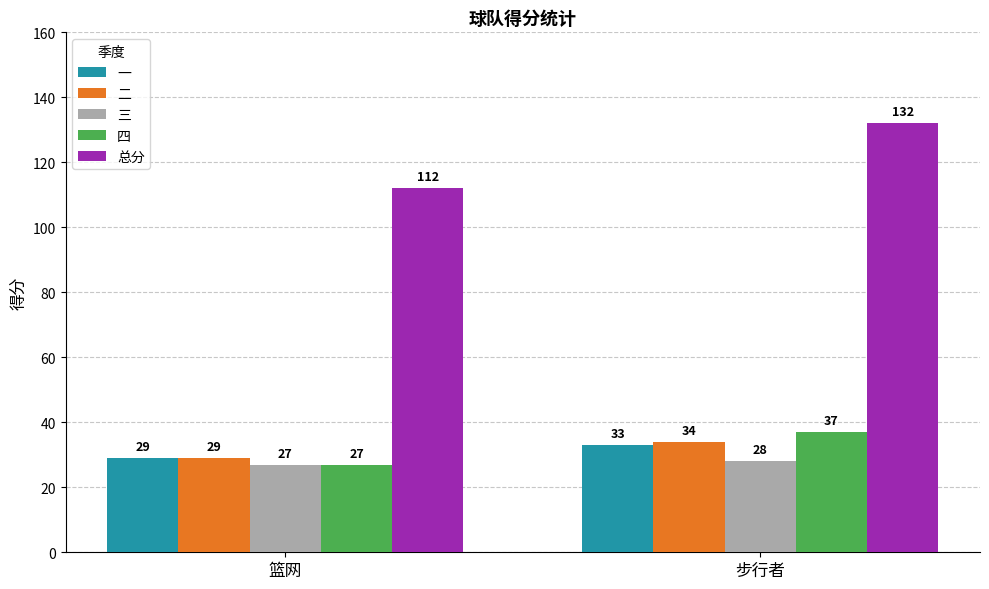

What is the difference between the 二 values at 步行者 and 篮网?

5